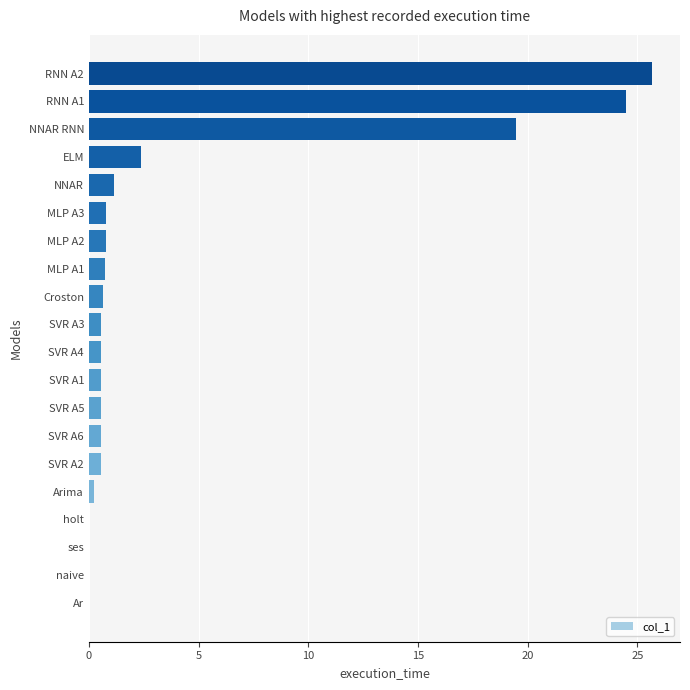

What is the sum of all values?

79.7